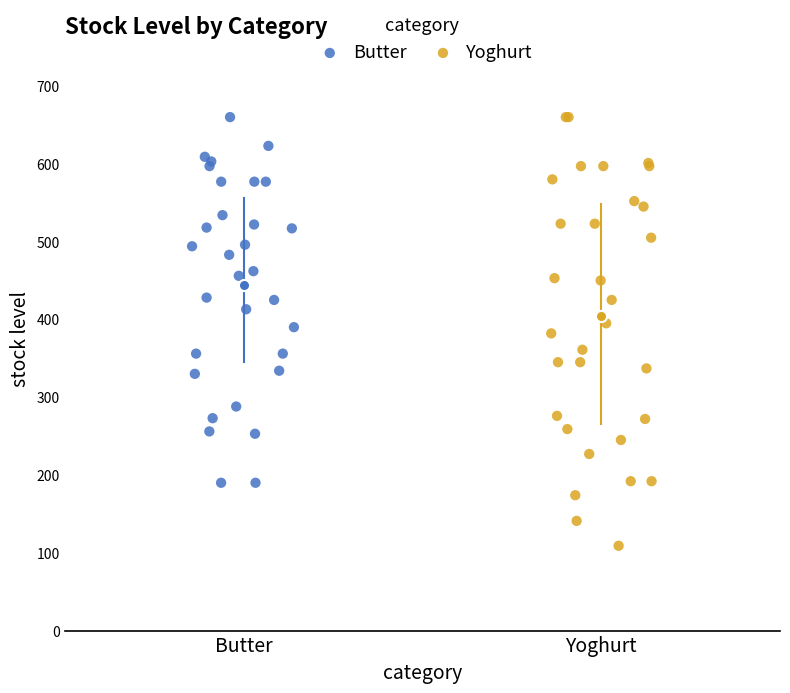

Which series has the largest Y range (max minus min)?

Yoghurt